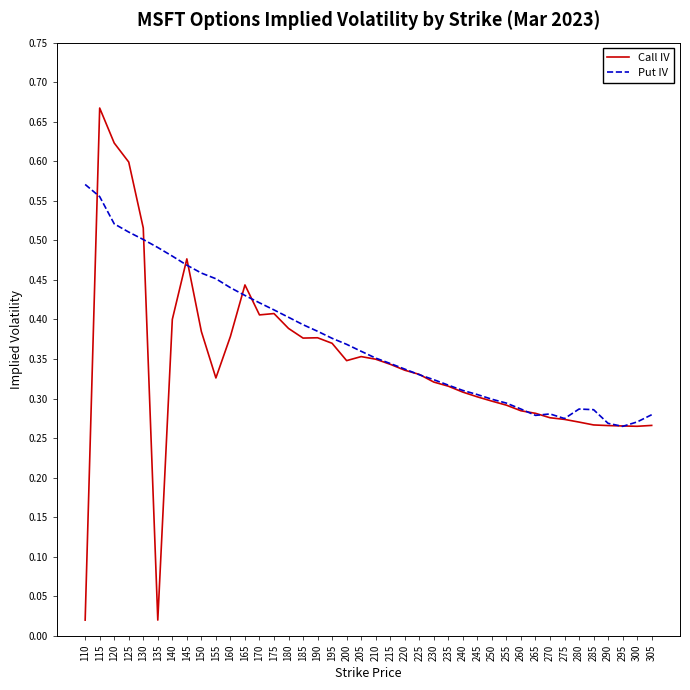

List the series in order of their overall mean, lowest first.

Call IV, Put IV